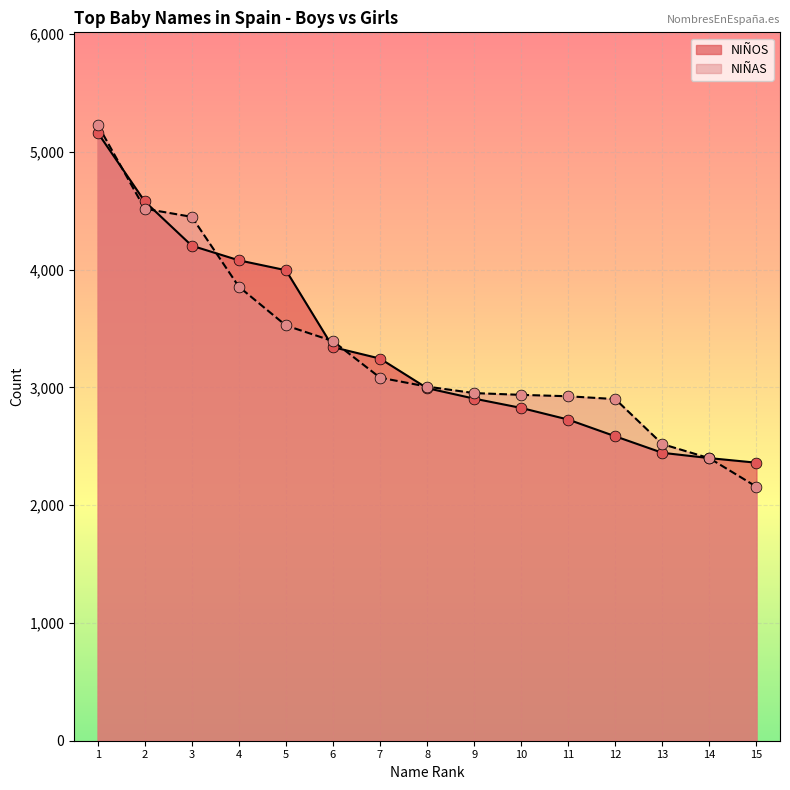

What is the total value across all series at 12?

5484